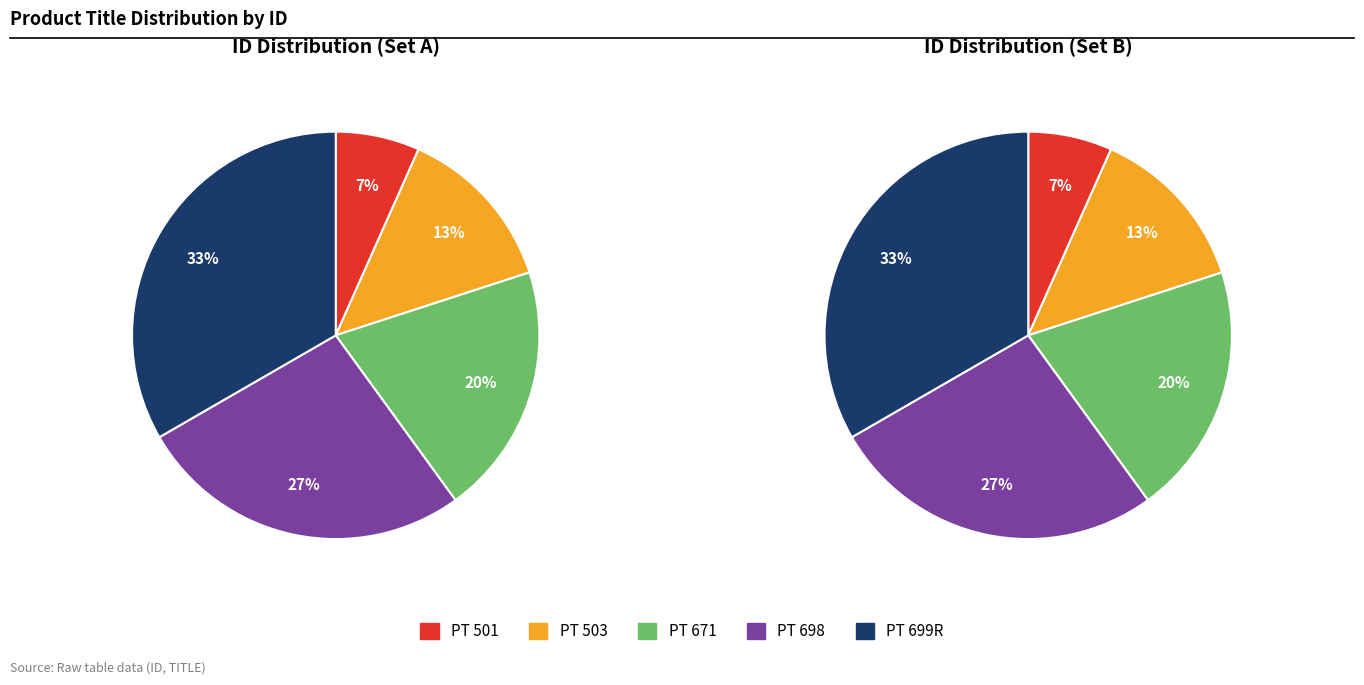

To the nearest percent, what percentage of the pie is PT 699R?

33%